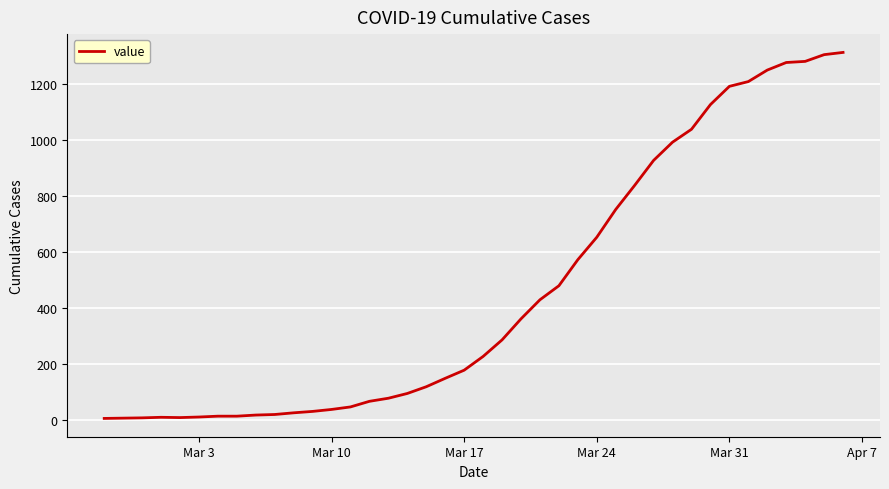

What is the maximum value shown in the chart?

1312